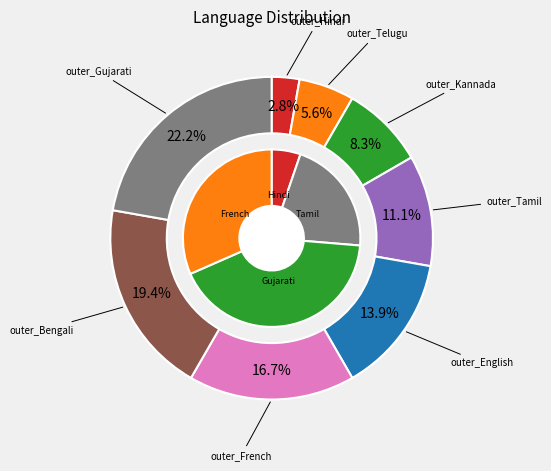

The English slice represents 14% of the pie. True or false?

True